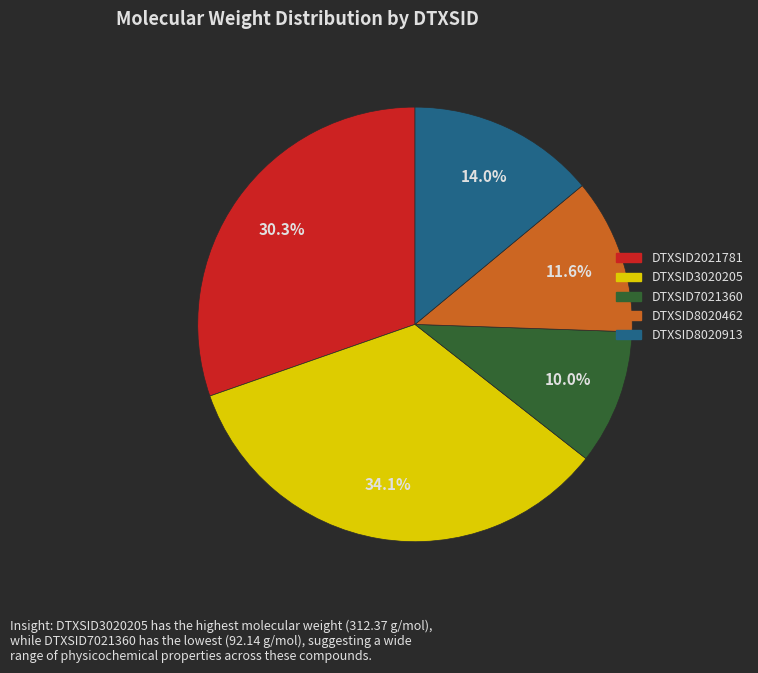

To the nearest percent, what is the difference between the DTXSID8020462 and DTXSID8020913 slice percentages?

2%